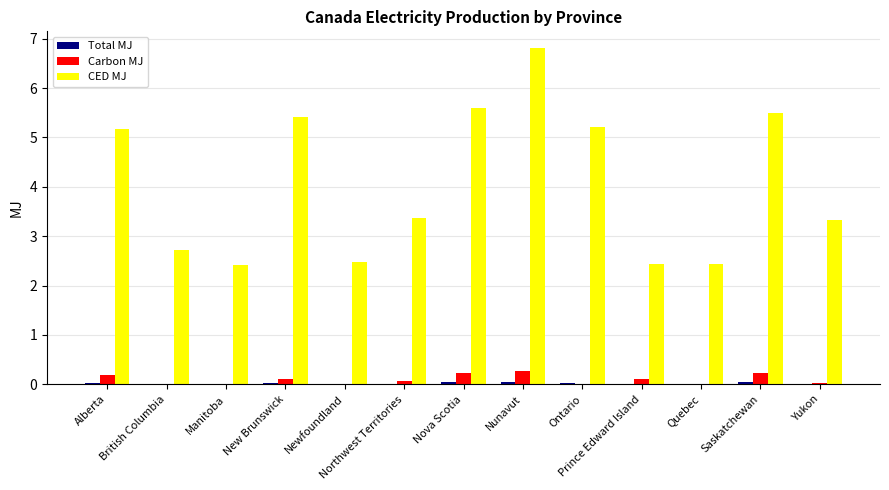

True or false: CED MJ has a value of 2.4 at Manitoba.

True